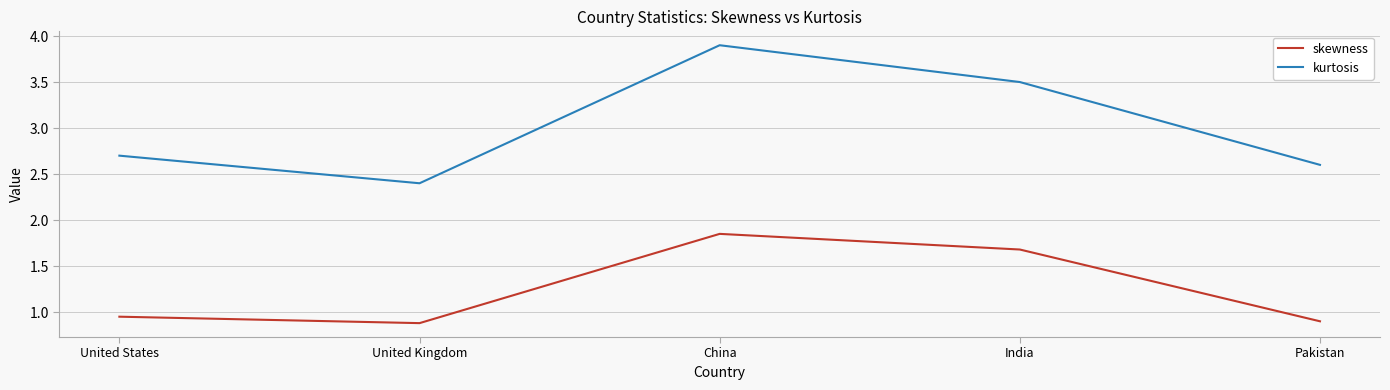

What is the average value of the kurtosis series?

3.0